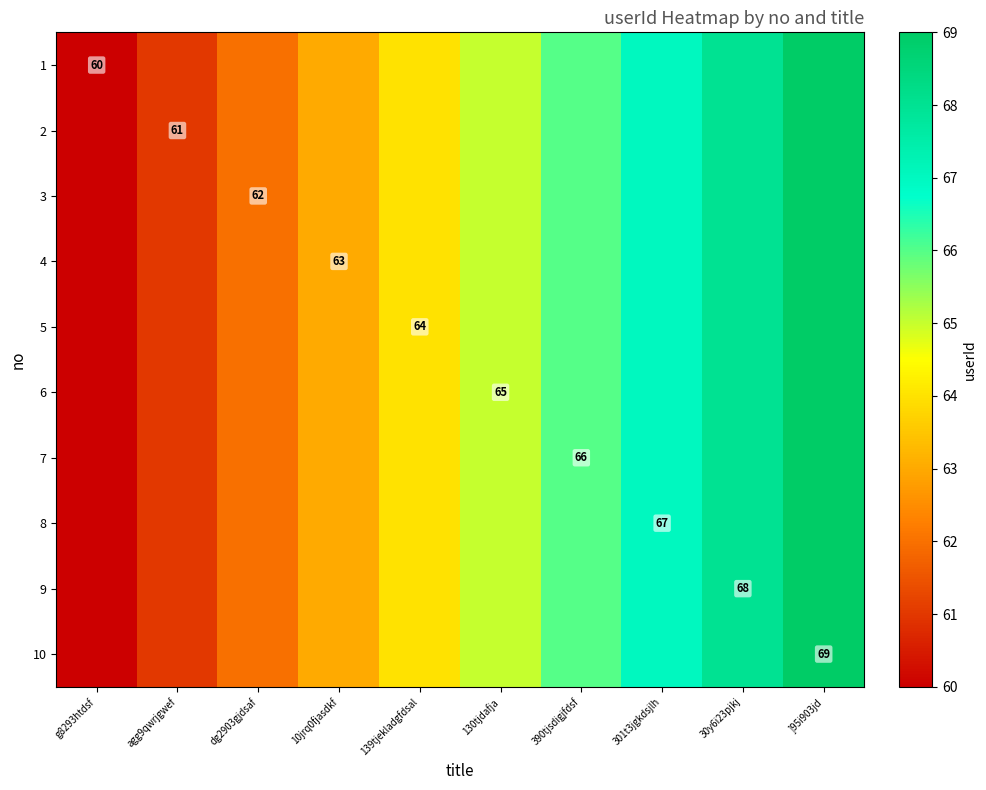

Is it true that 1 equals 60 at g8293htdsf?

True